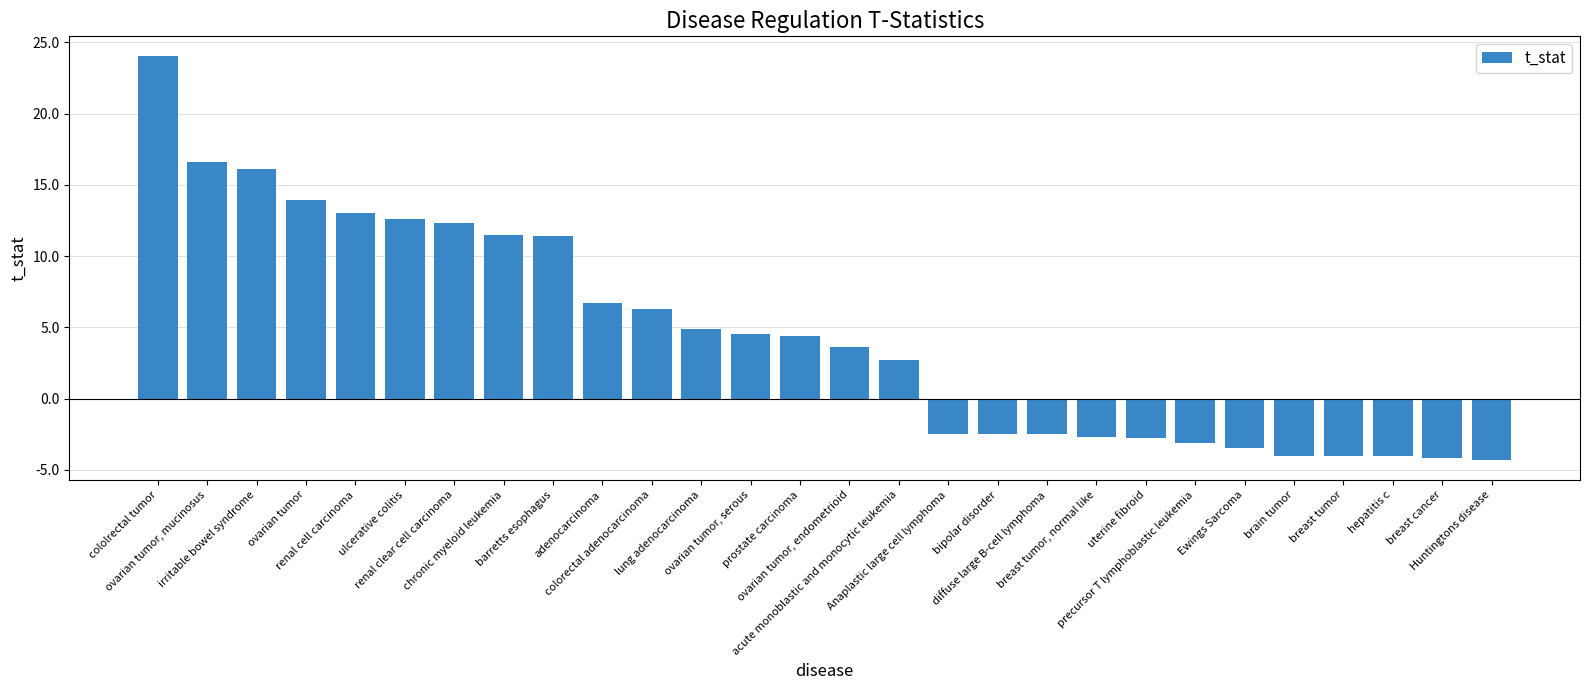

Is it true that the value at colorectal adenocarcinoma is 6.3?

True